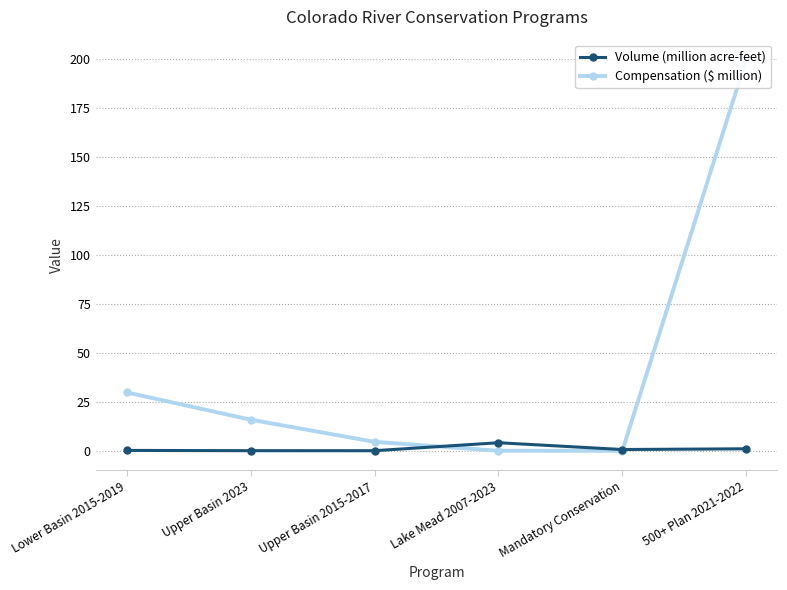

The Volume (million acre-feet) series shows 0.6 at Mandatory Conservation. True or false?

True